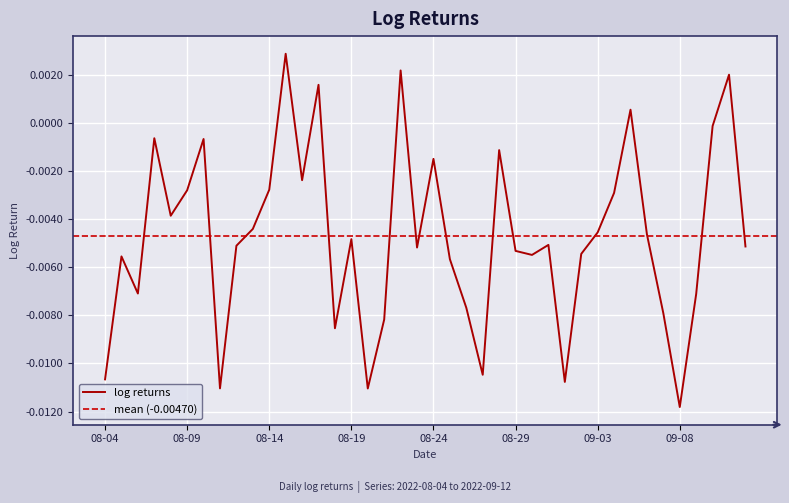

Which category has the lowest value in the log returns series?

09-08